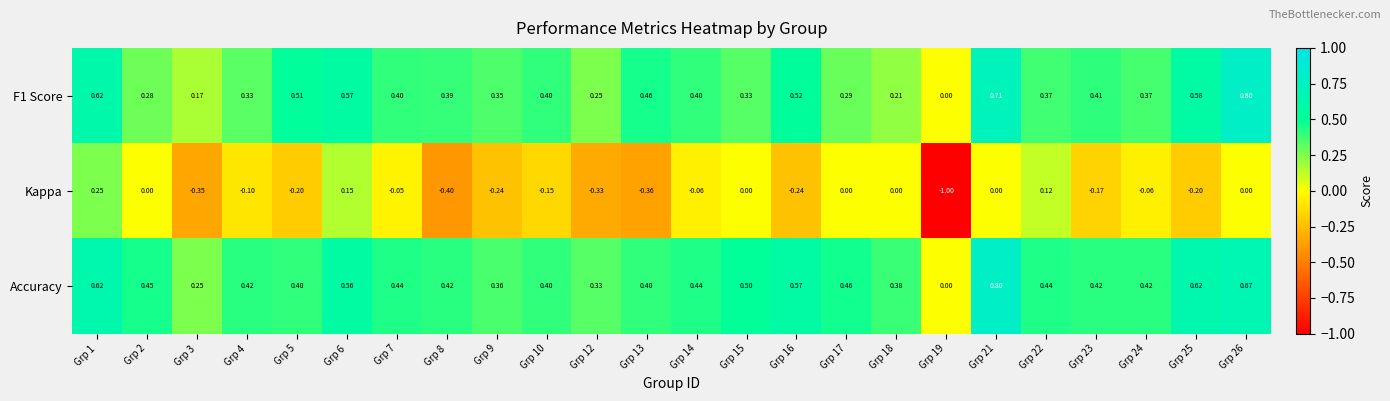

Is the value of Accuracy at Grp 23 greater than the value of F1 Score at Grp 18?

Yes